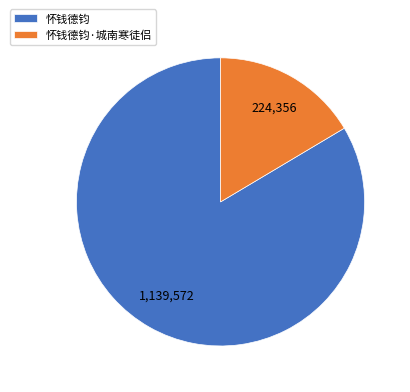

Combined, do 怀钱德钧 and 怀钱德钧·城南寒徒侣 account for over 50%?

Yes